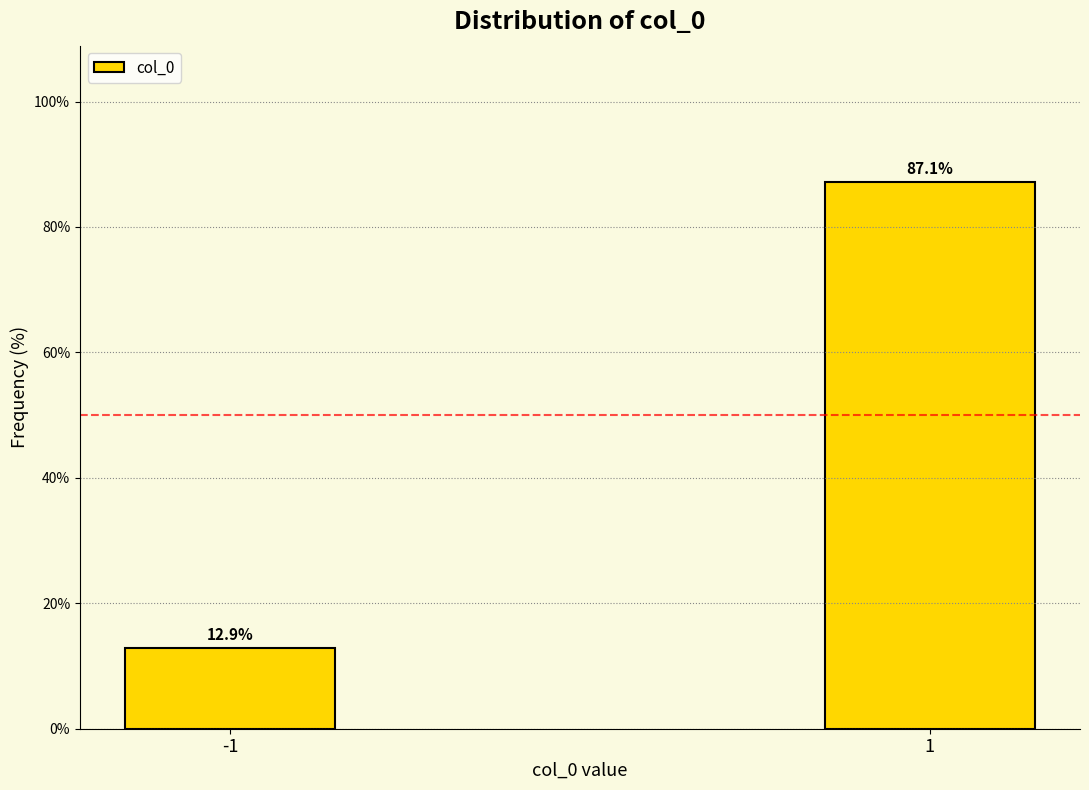

Reading right to left, list all the values displayed in this chart.

1=87.1	-1=12.9